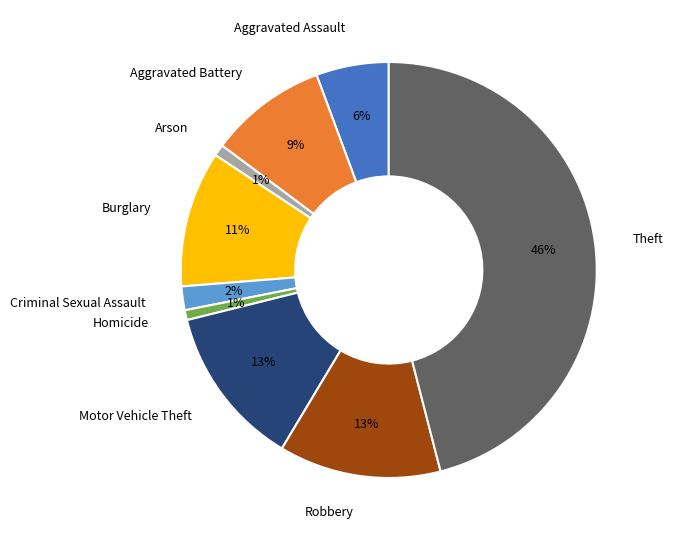

To the nearest percent, what portion does Aggravated Battery represent?

9%